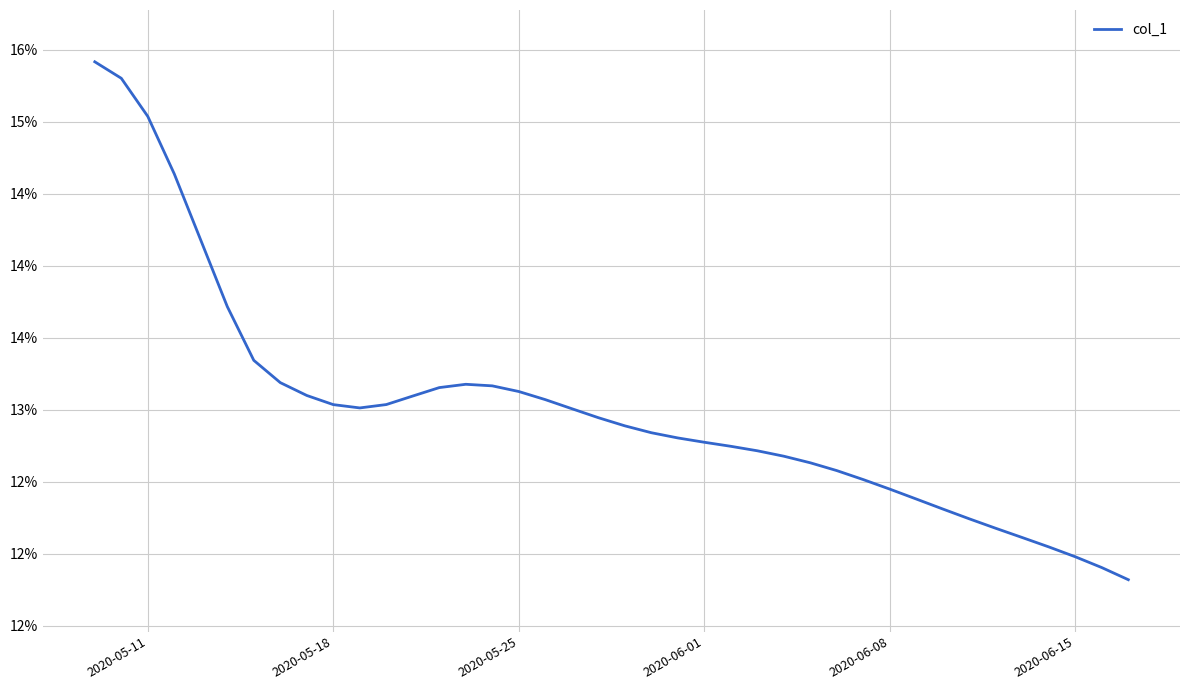

Does the chart have visible grid lines?

Yes